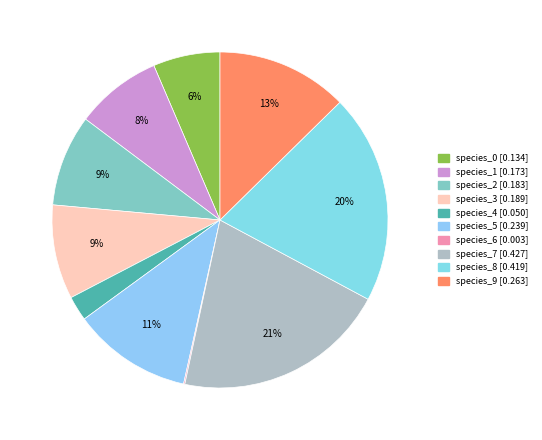

Does species_8 account for over 50% of the chart?

No